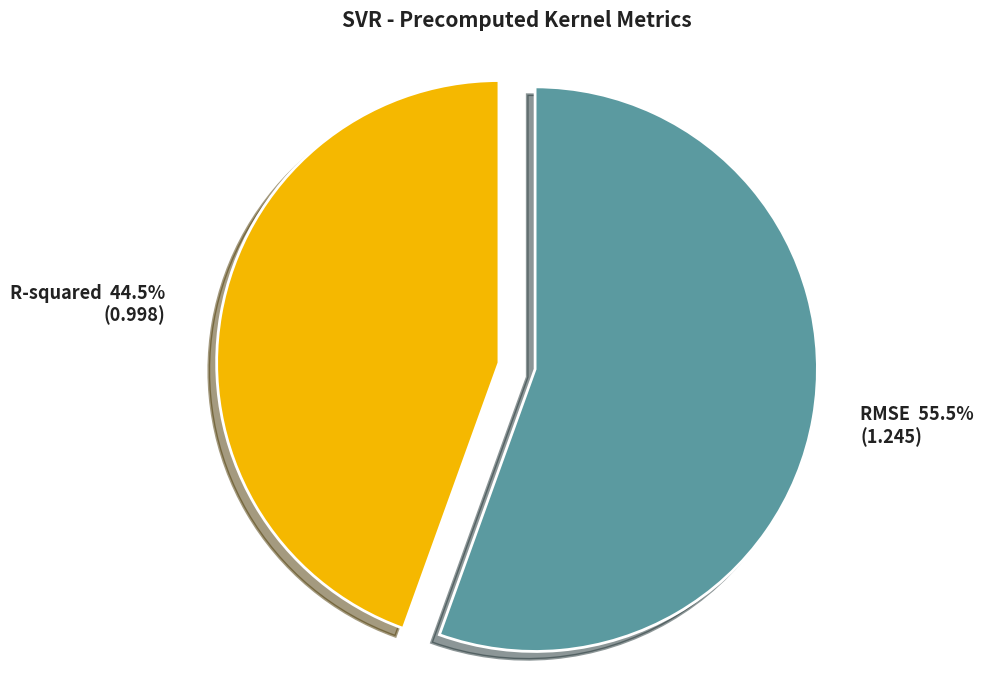

How much of the chart is everything except R-squared?

55.5%